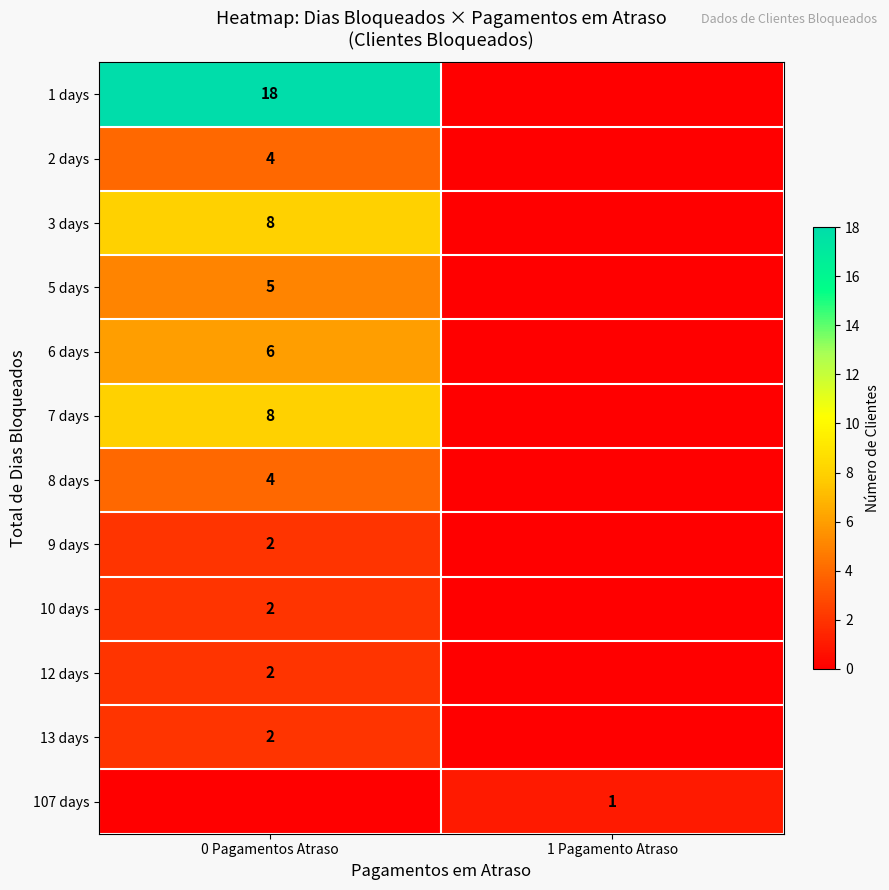

Is it true that 7 days equals 5 at 0 Pagamentos Atraso?

False